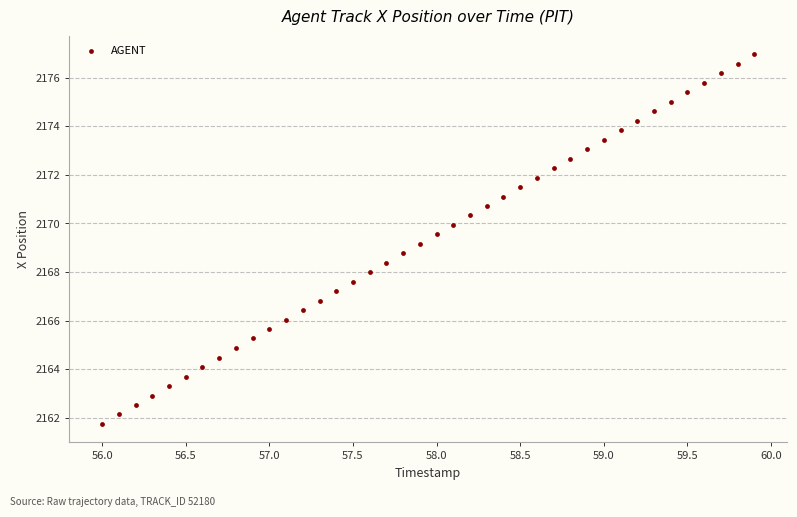

What is the range of Y values (max minus min)?

15.2